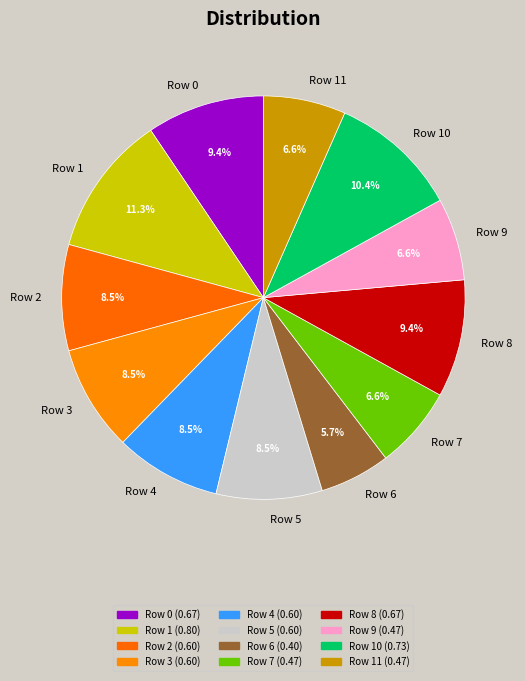

Does any single category account for the majority?

No